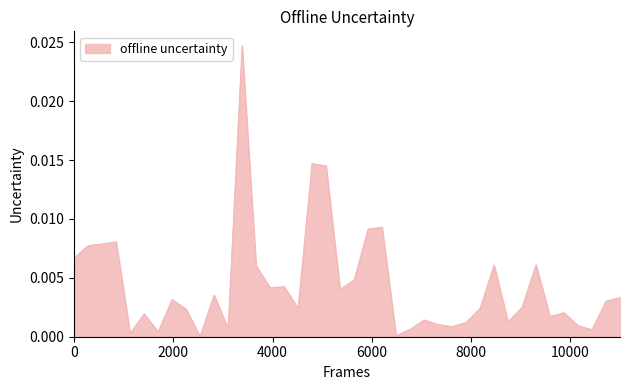

Does the chart display data point markers on the line(s)?

No